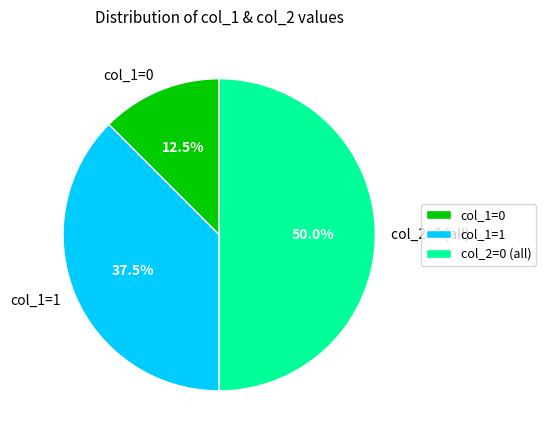

What percentage do col_1=1 and col_1=0 together represent?

50.0%